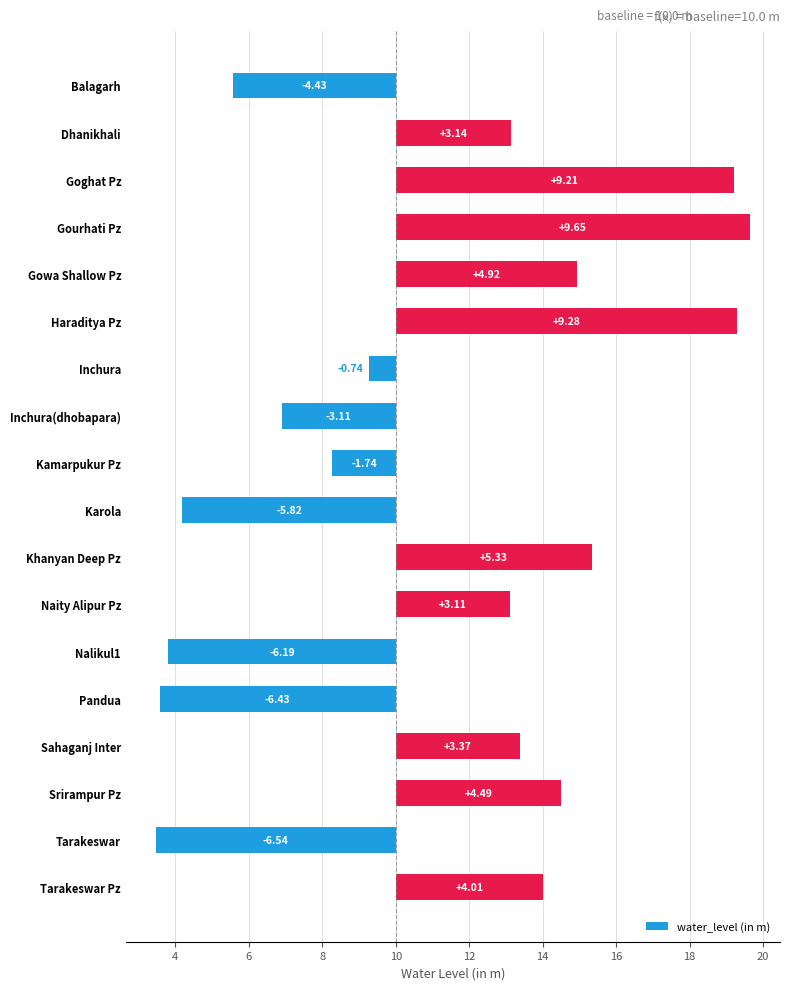

How many values are below 3?

8